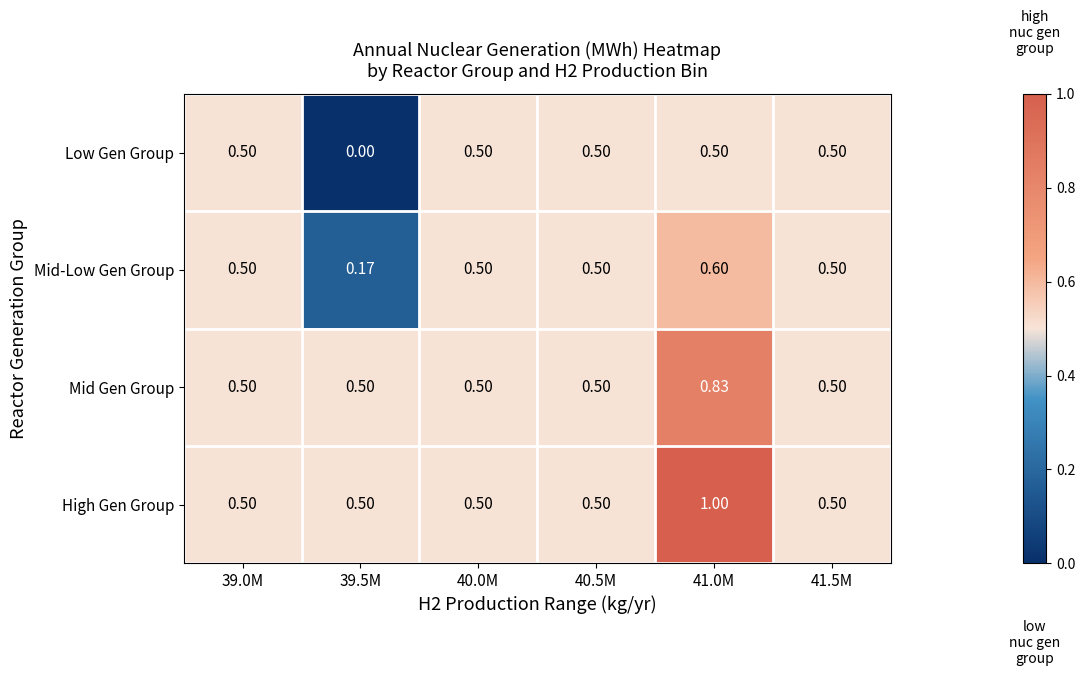

What is the total value across all series at 41.0M?

2.9